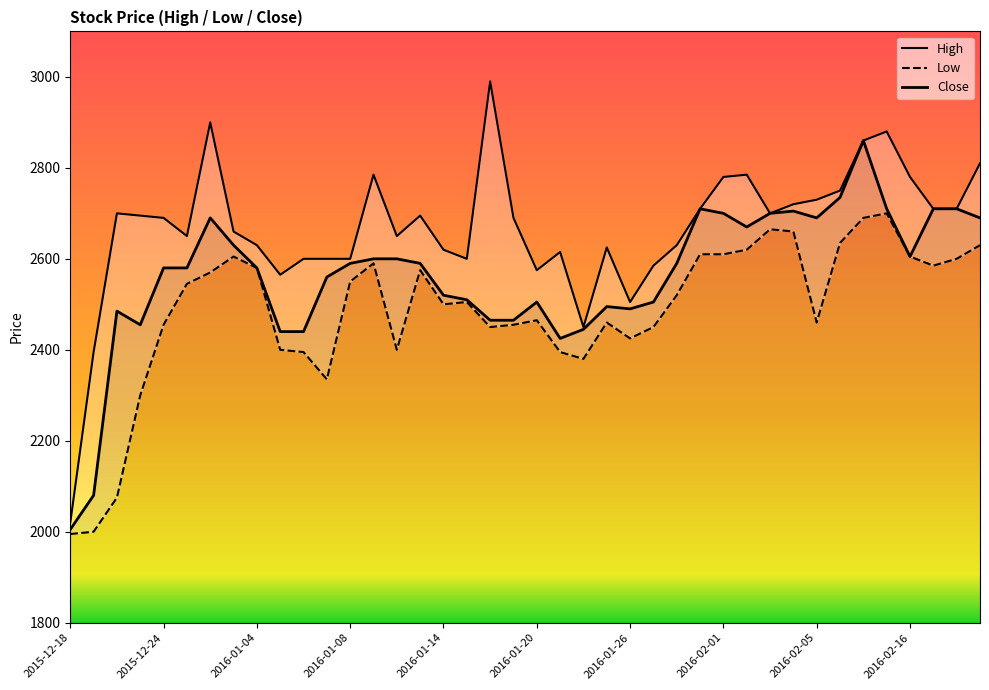

True or false: Close and High intersect in this chart.

False